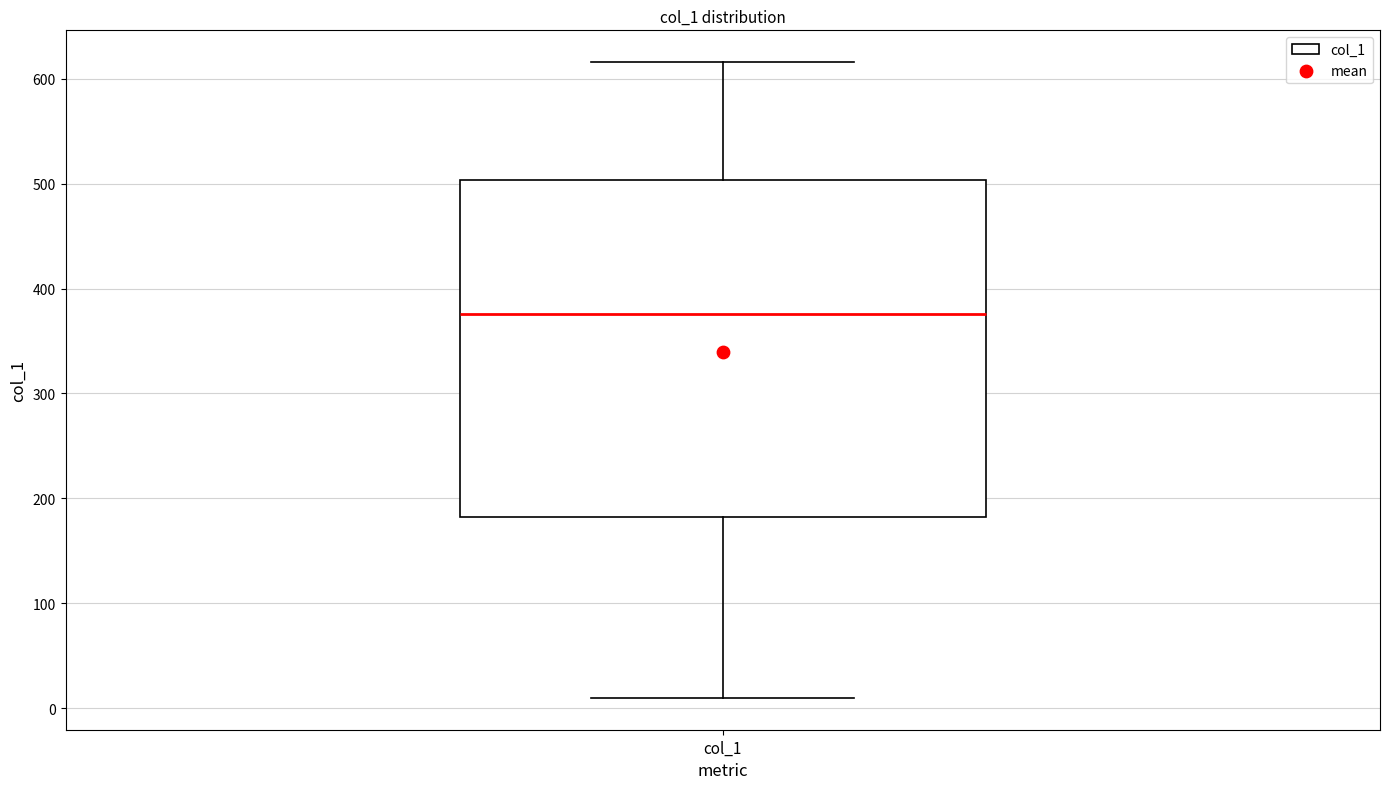

Where is the upper edge of the box for col_1 on the y-axis? The values are not printed on the chart, so give them approximately, as read against the axis.

500